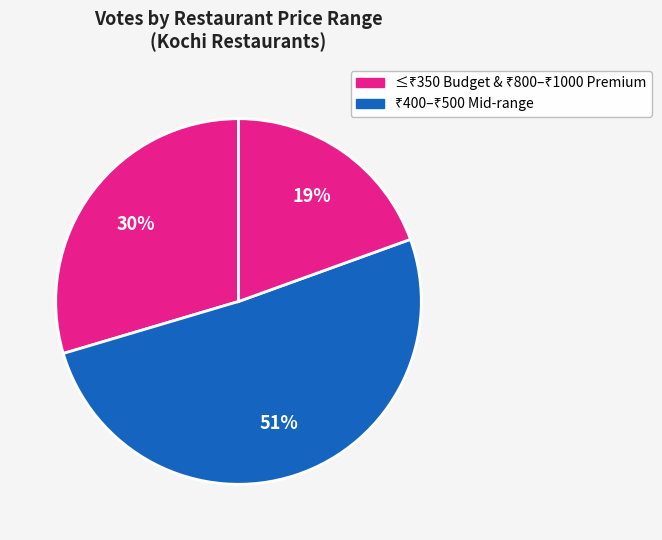

Count the number of slices in the pie.

3